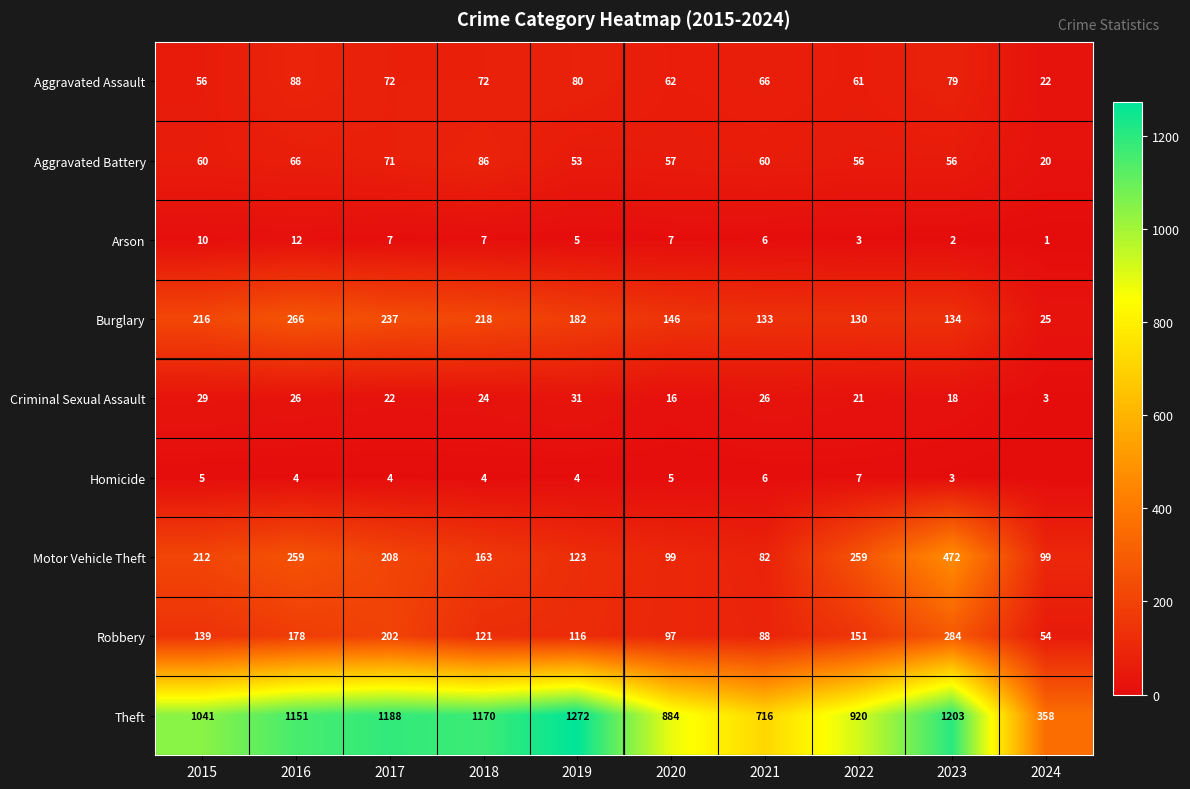

Which has a higher value, 2023 or 2022?

2023